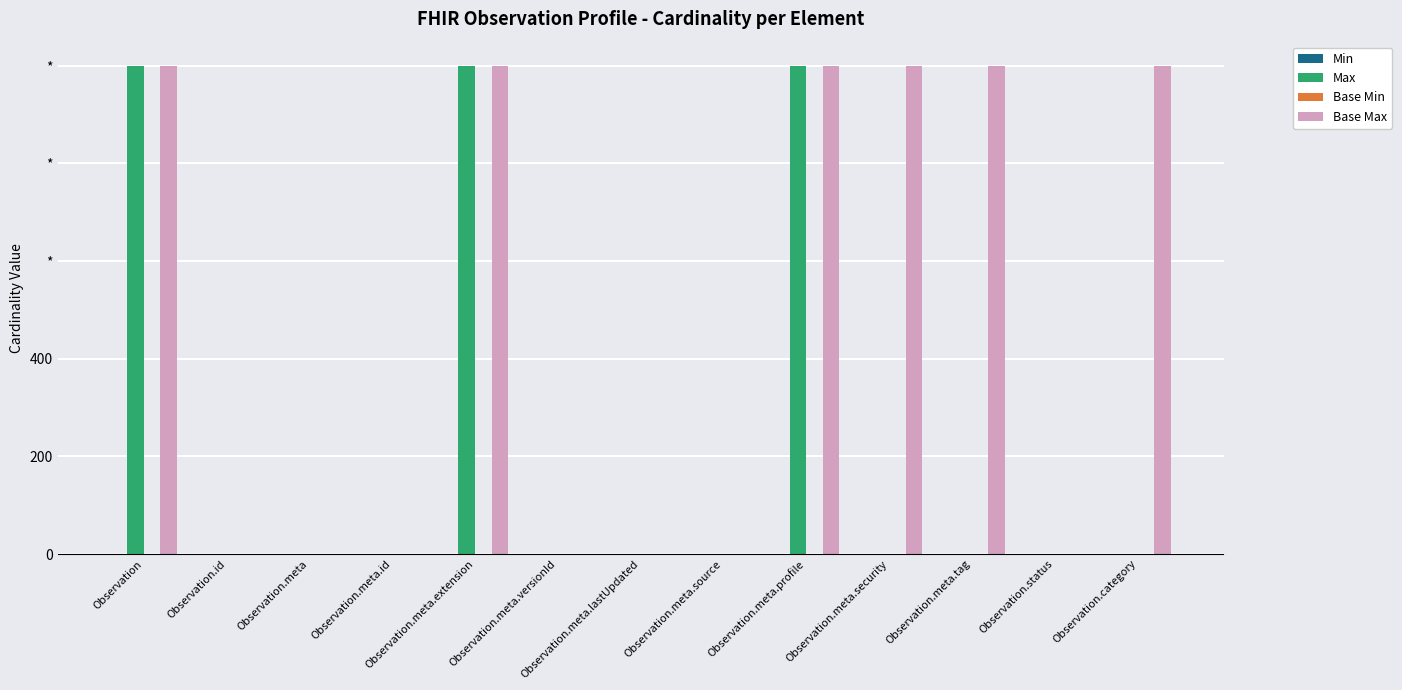

Which category has the lowest value in the Max series?

Observation.meta.security